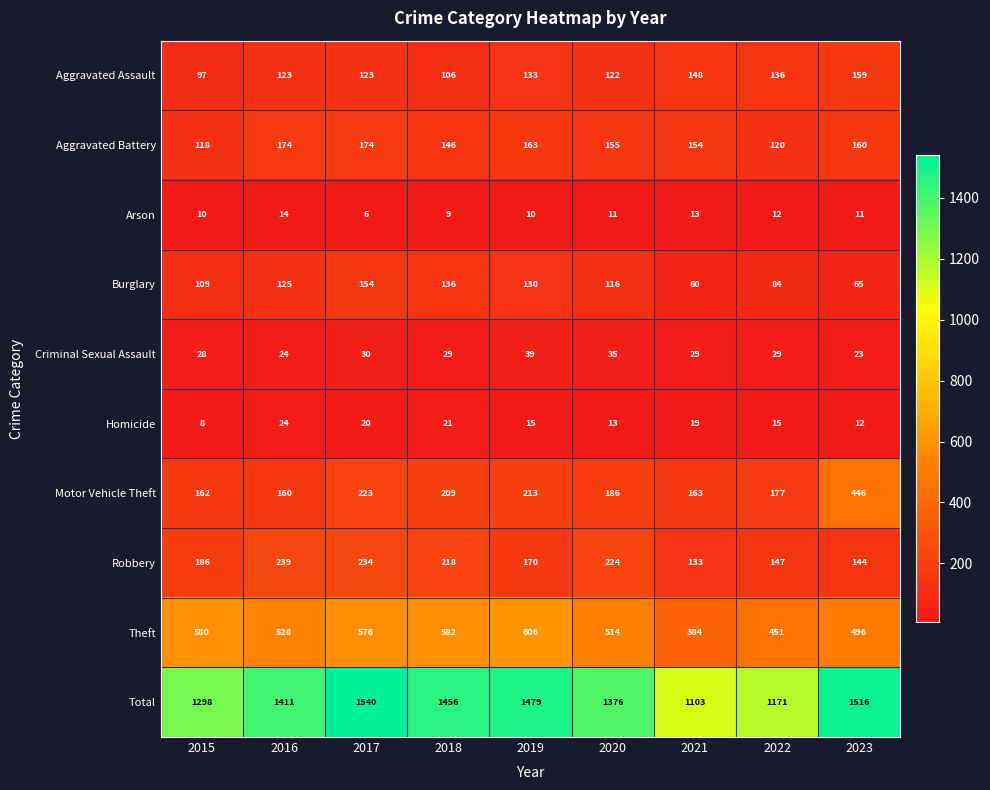

What is the smallest value displayed?

6